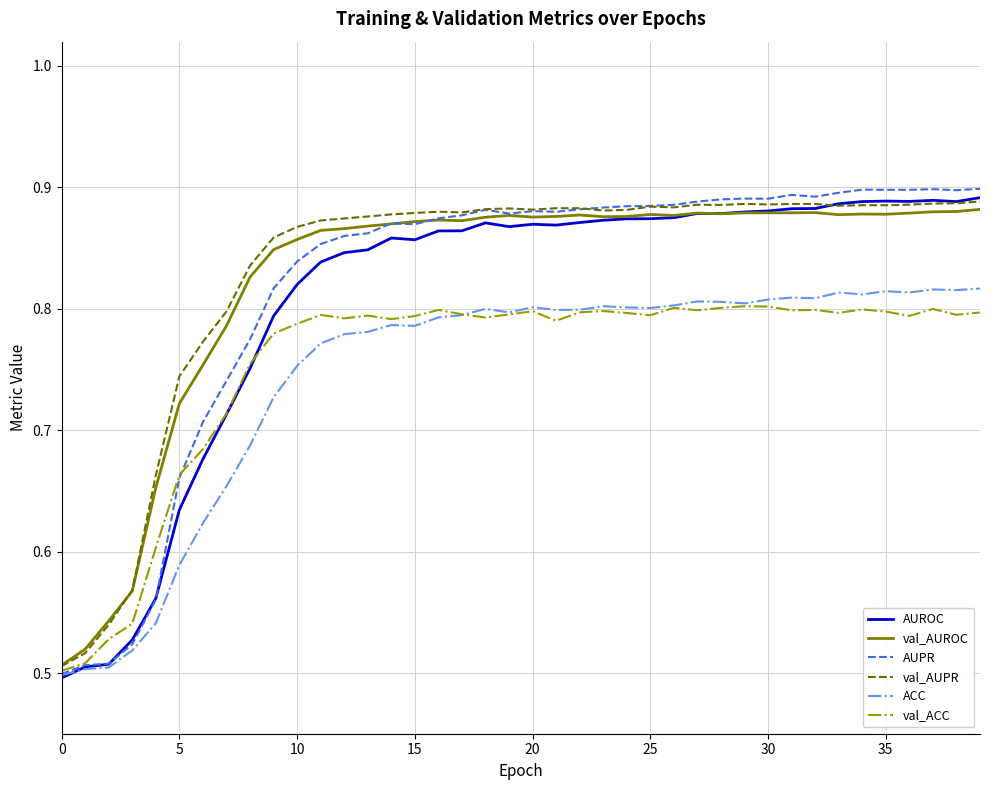

Which series has the largest range (max minus min)?

AUPR